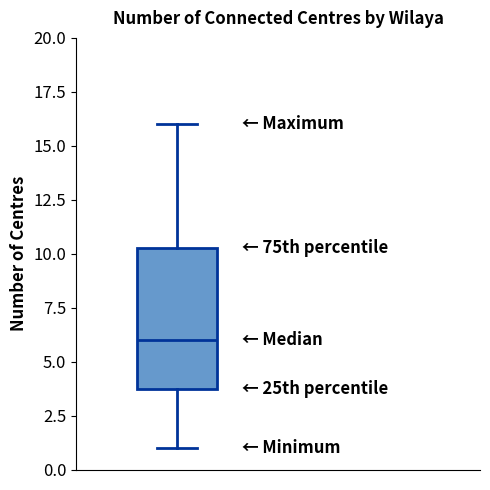

Where does the median line of the box sit on the y-axis? The values are not printed on the chart, so give them approximately, as read against the axis.

6.0